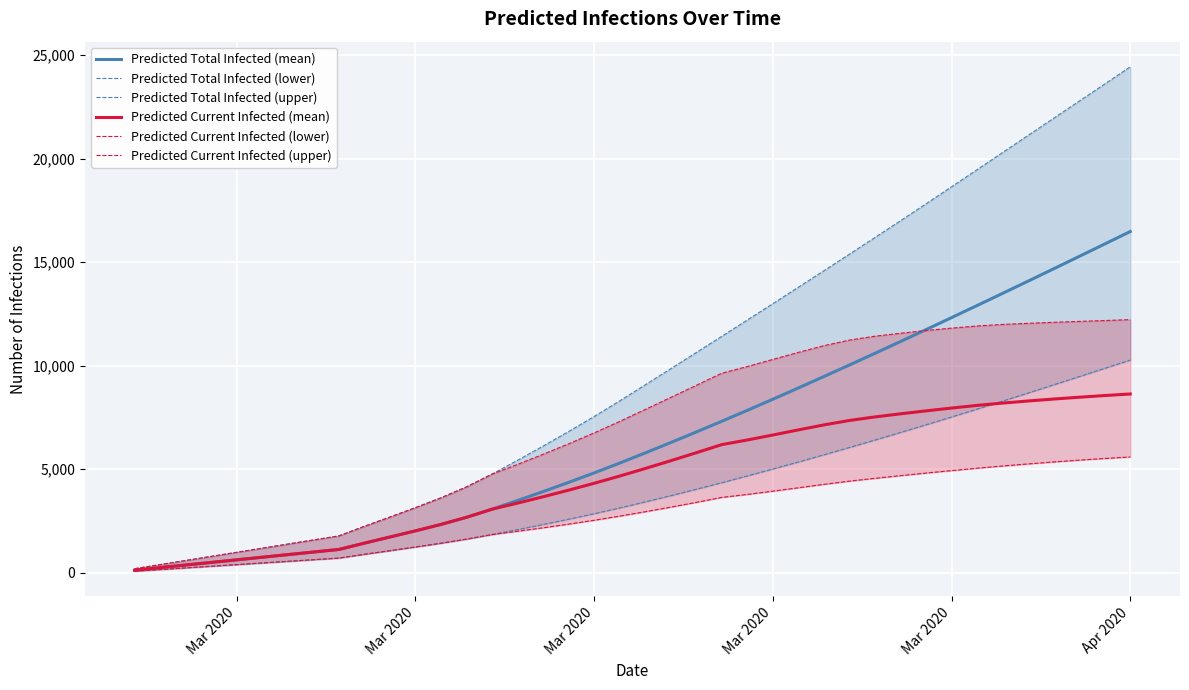

Which series has the largest range (max minus min)?

Predicted Total Infected (upper)